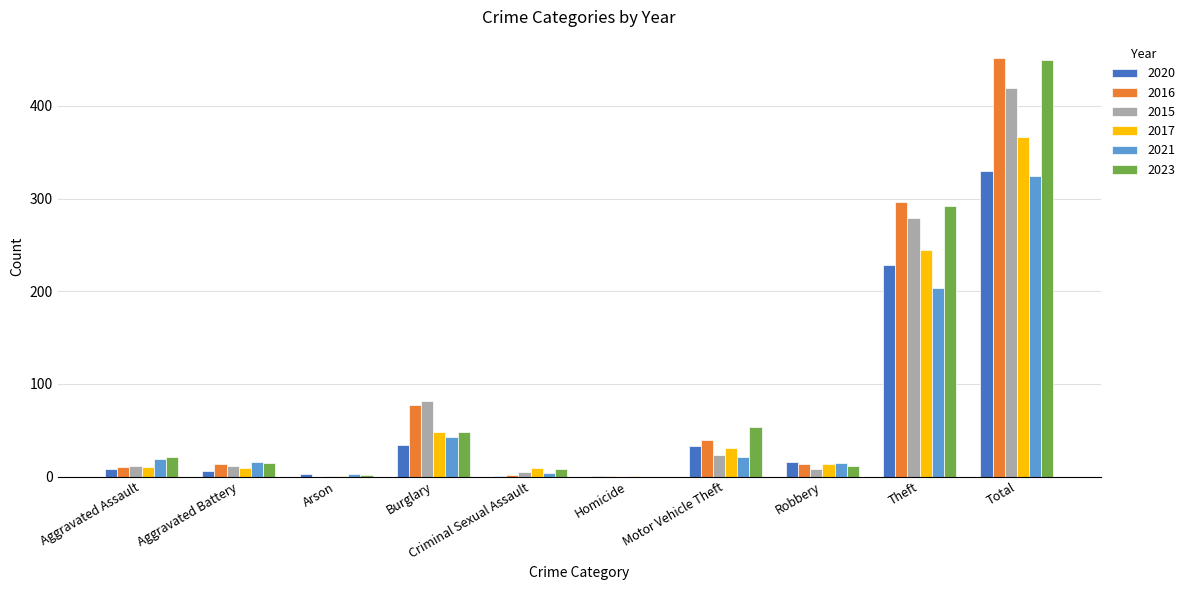

At which category does the chart reach its peak across all series?

Total